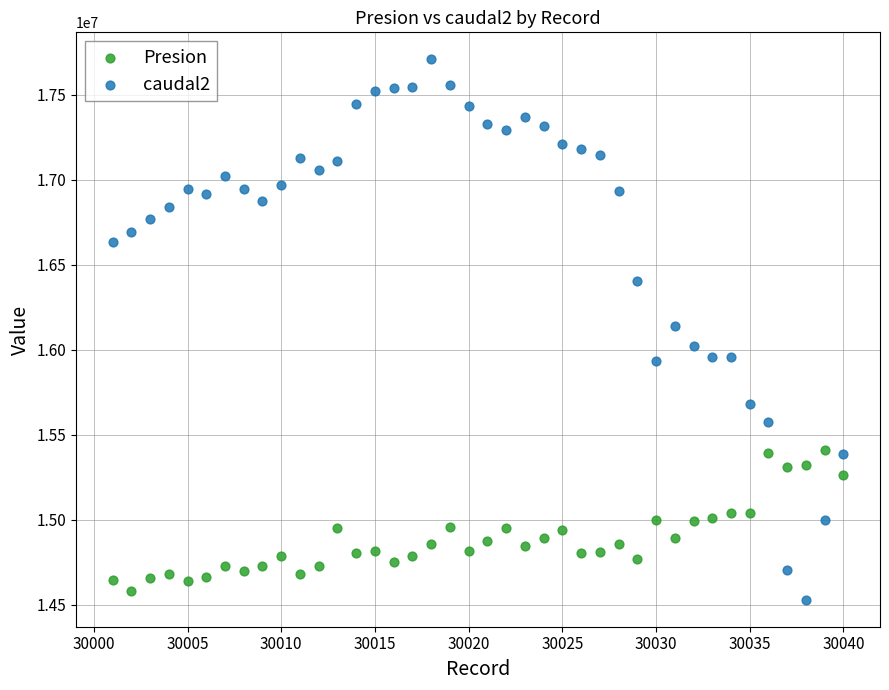

Across all data points, what is the range of X values (max minus min)?

39